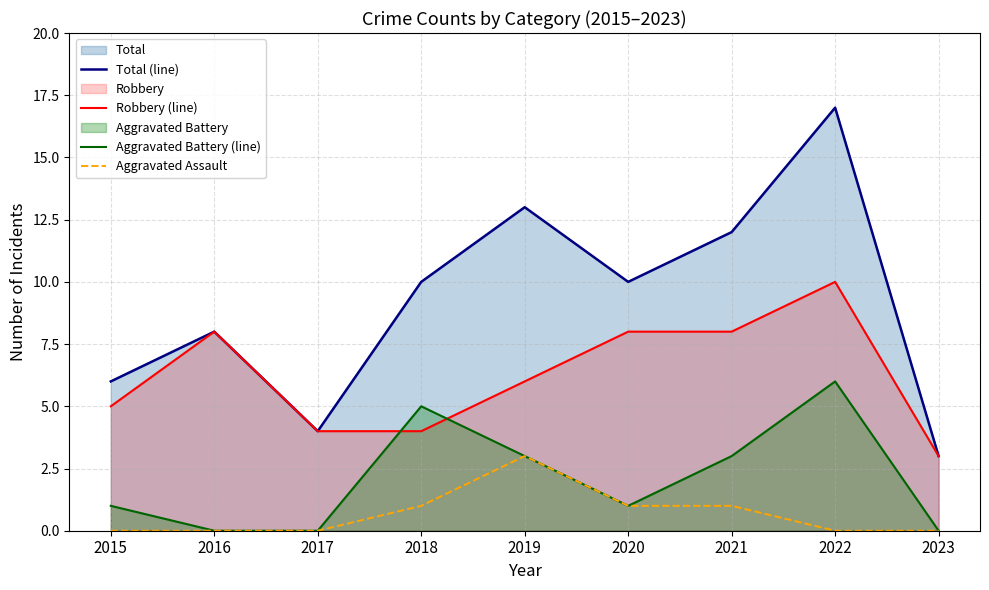

True or false: Aggravated Assault and Total (line) cross at least once.

False